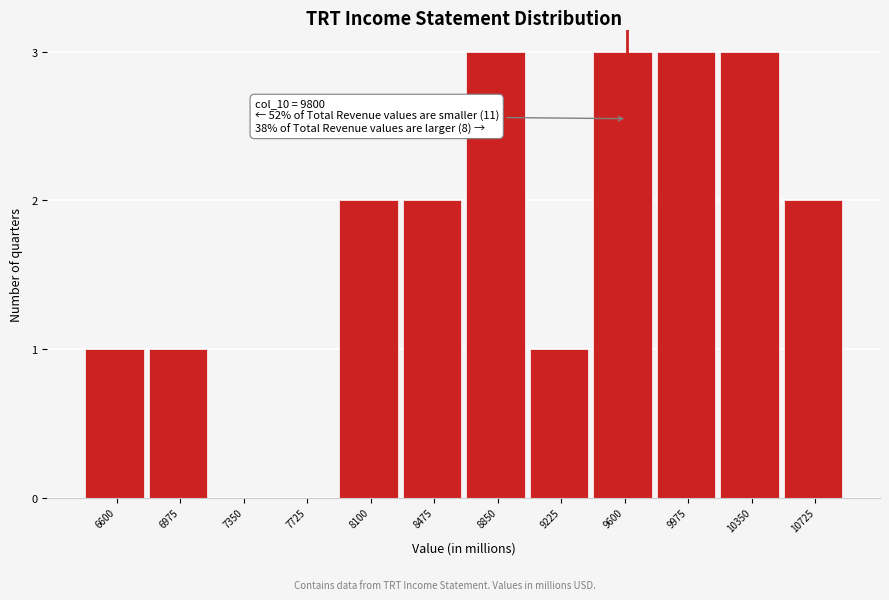

Reading left to right, list all the values displayed in this chart.

6600=1	6975=1	7350=0	7725=0	8100=2	8475=2	8850=3	9225=1	9600=3	9975=3	10350=3	10725=2